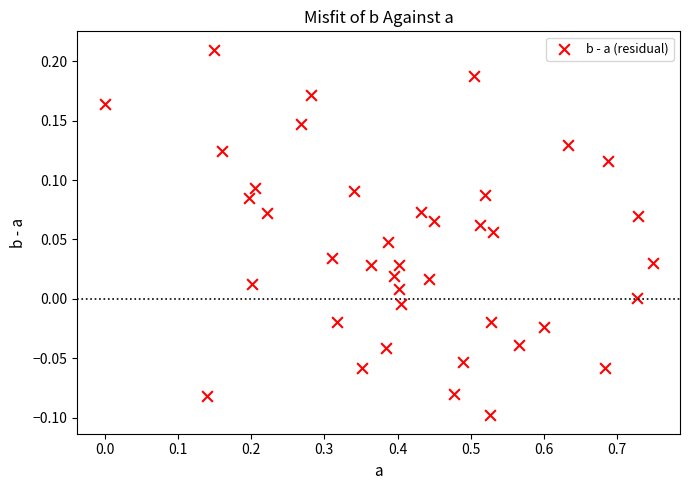

What is the range of Y values (max minus min)?

0.3